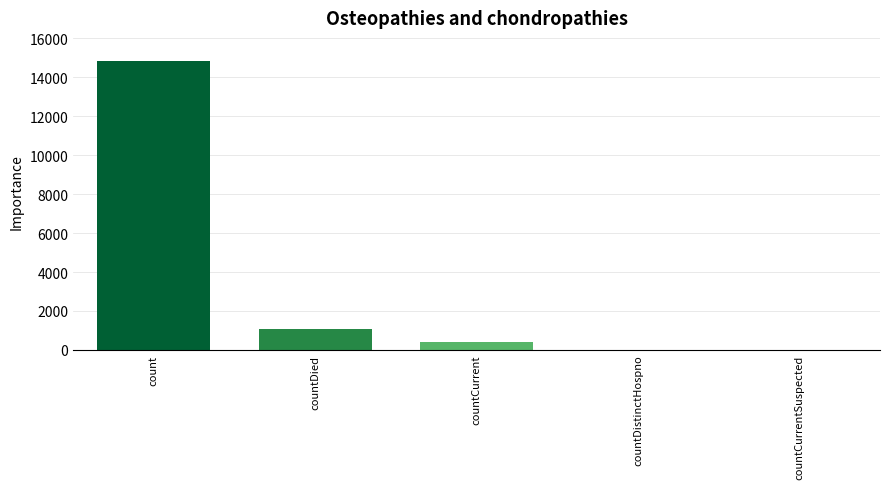

Is it true that the value at countDistinctHospno is 9061?

False